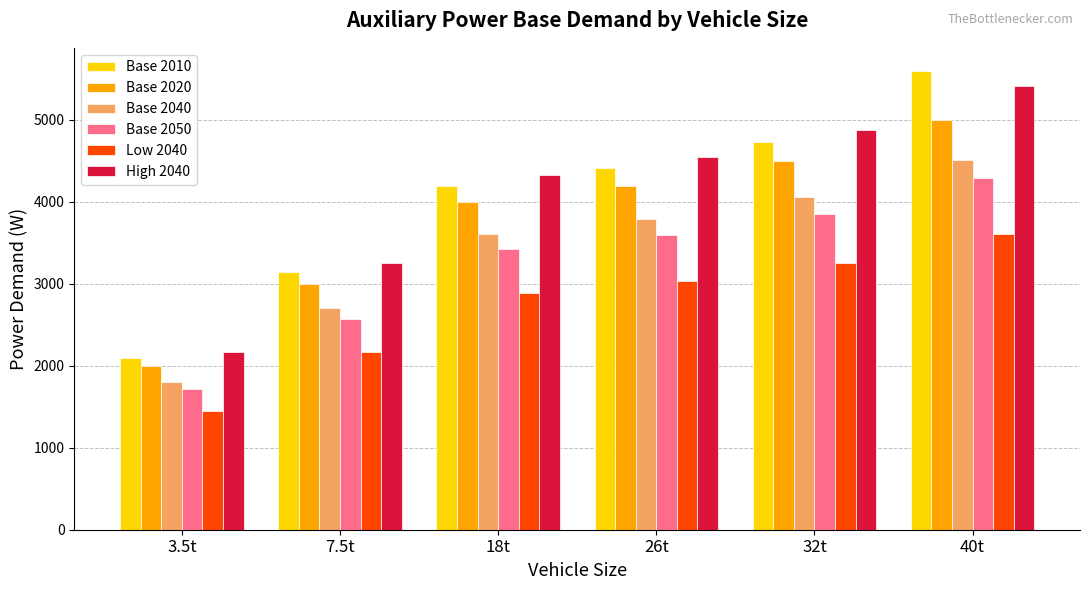

Which series has the widest spread of values?

Base 2010